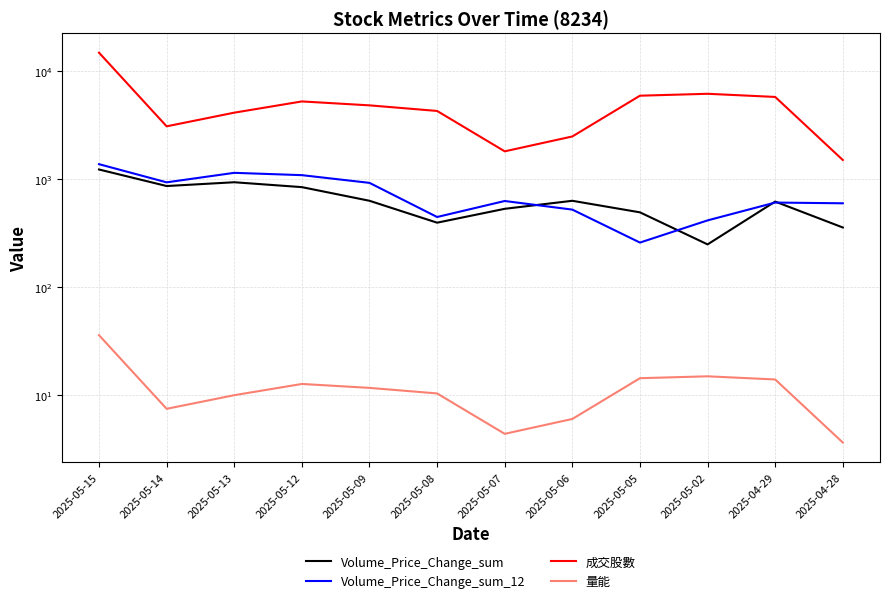

Which series has the widest spread of values?

成交股數